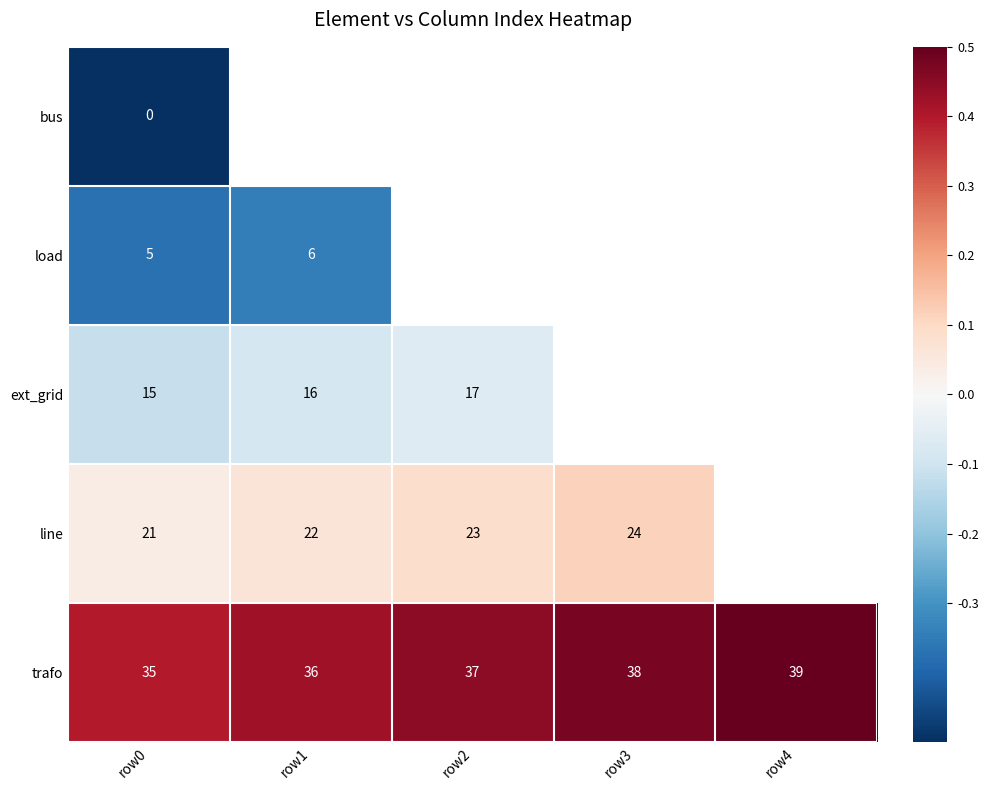

What is the highest value of the trafo series?

39.0